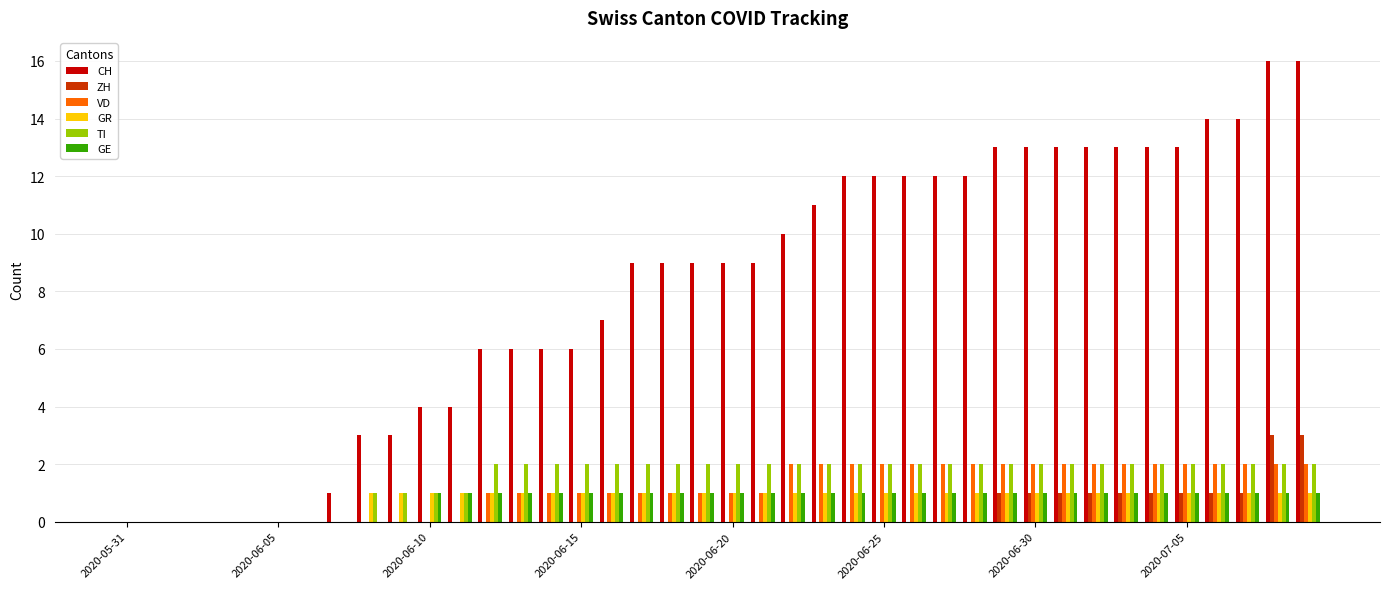

How many series are shown in this chart?

6